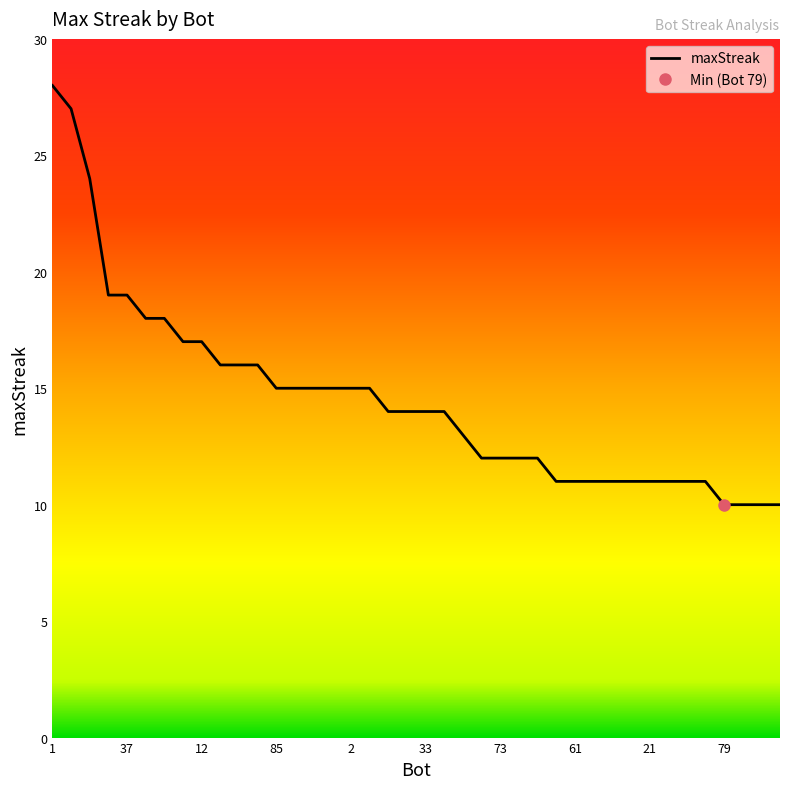

What is the difference between the maximum and minimum values?

18